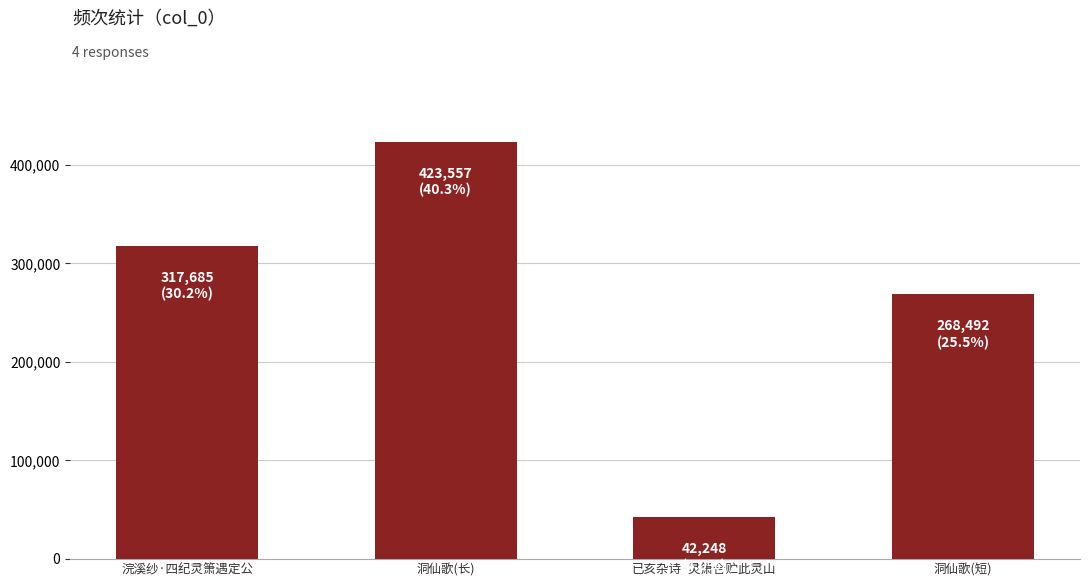

Read the value at 已亥杂诗·灵箫合贮此灵山, to the nearest 50.

42250